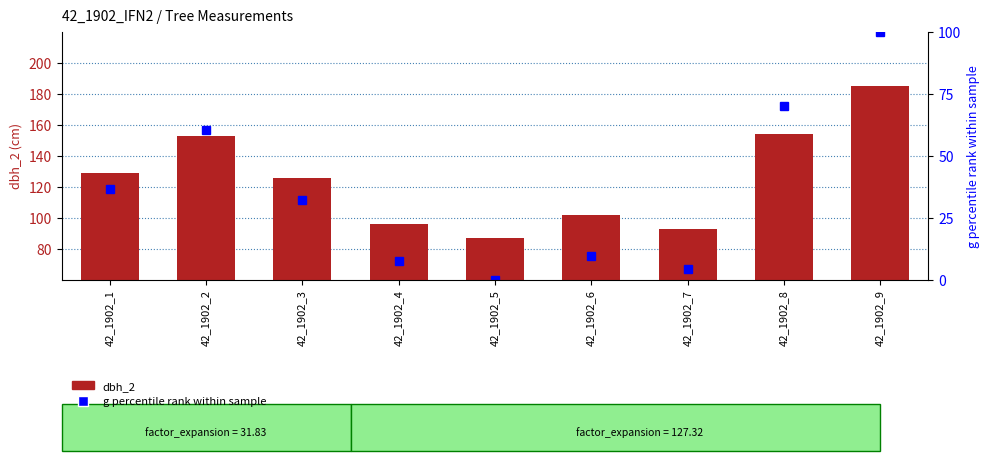

Which label corresponds to the smallest value in the chart?

42_1902_5